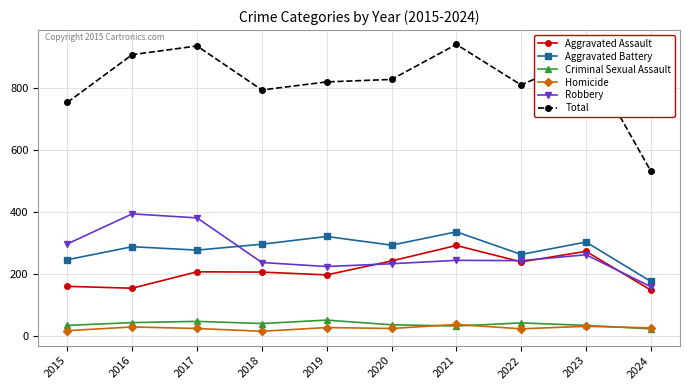

Does the chart display data point markers on the line(s)?

Yes